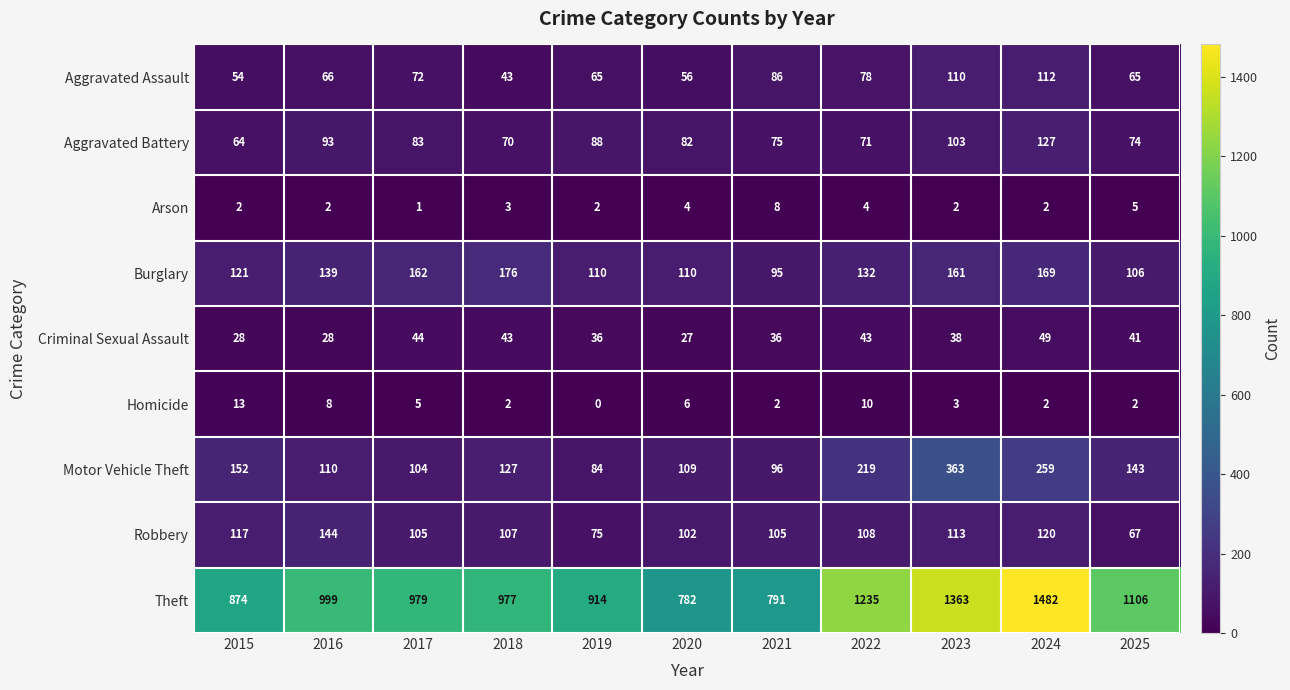

Which series changed the most between 2018 and 2021?

Theft